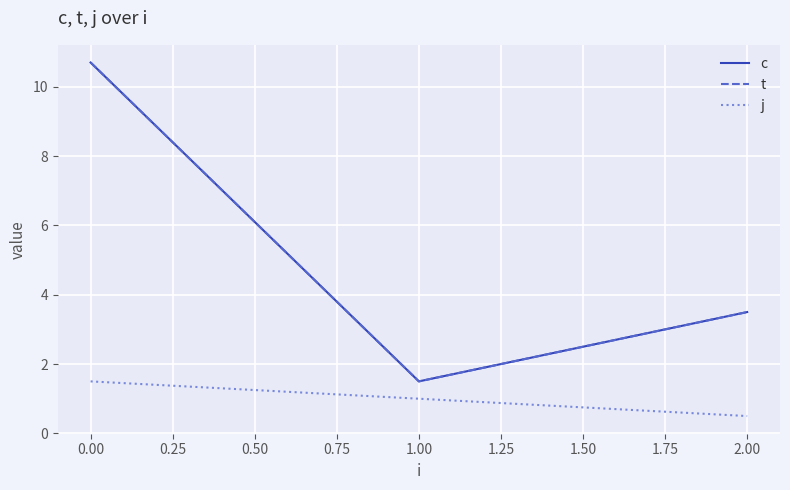

What is the smallest value displayed?

0.5